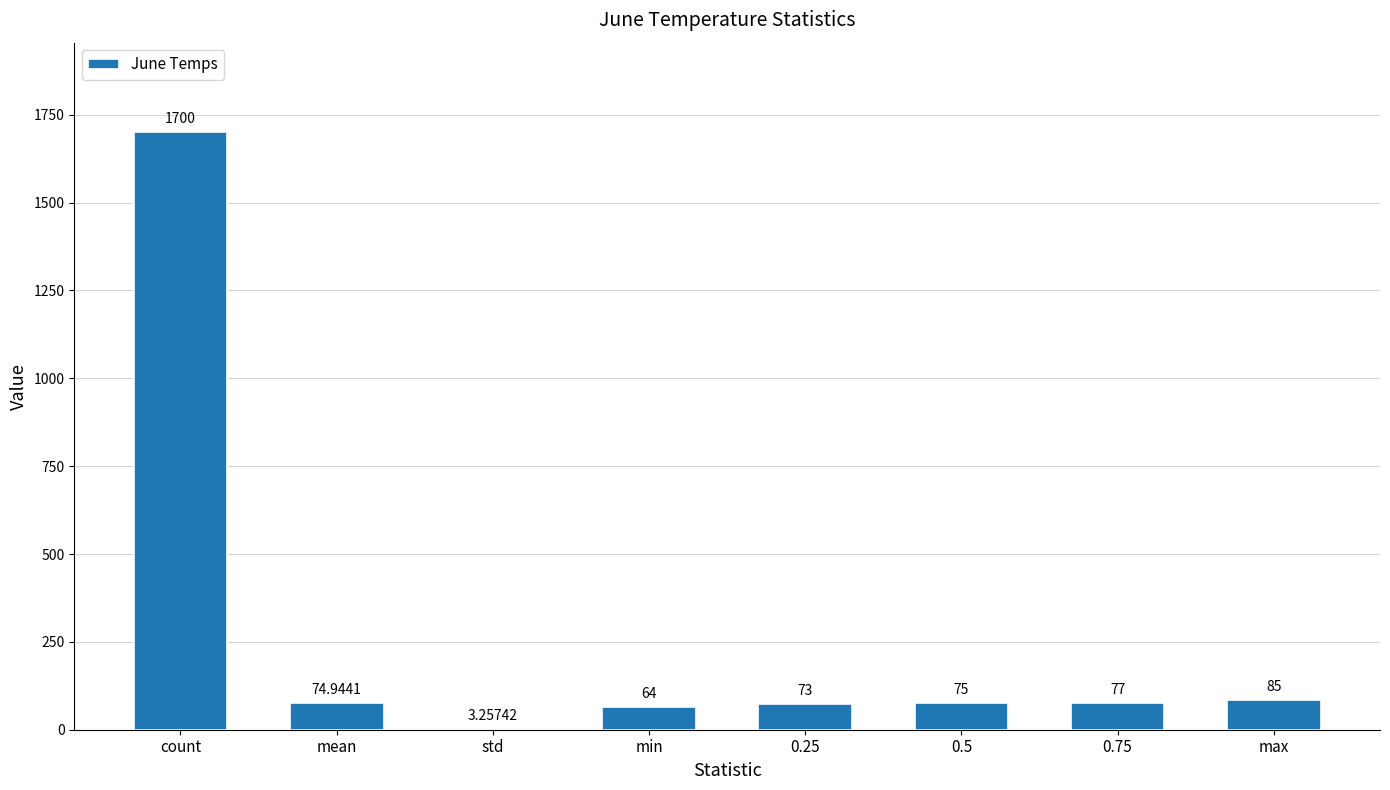

Approximately how many times larger is the value at count compared to 0.75?

22.1